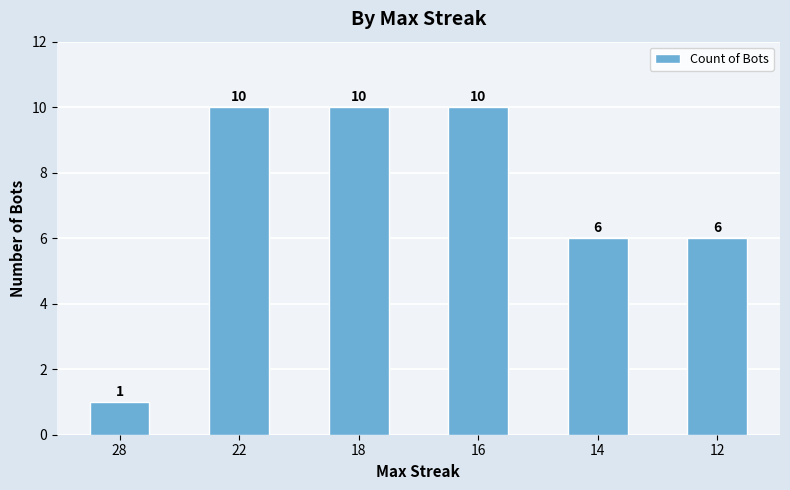

Does the chart contain stacked bars?

No